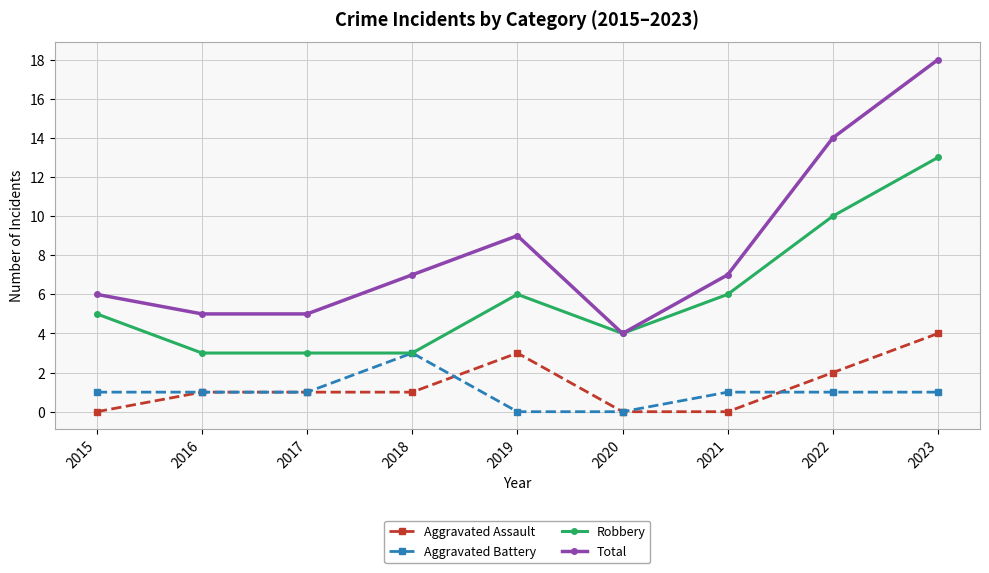

How many categories are shown in the chart?

9